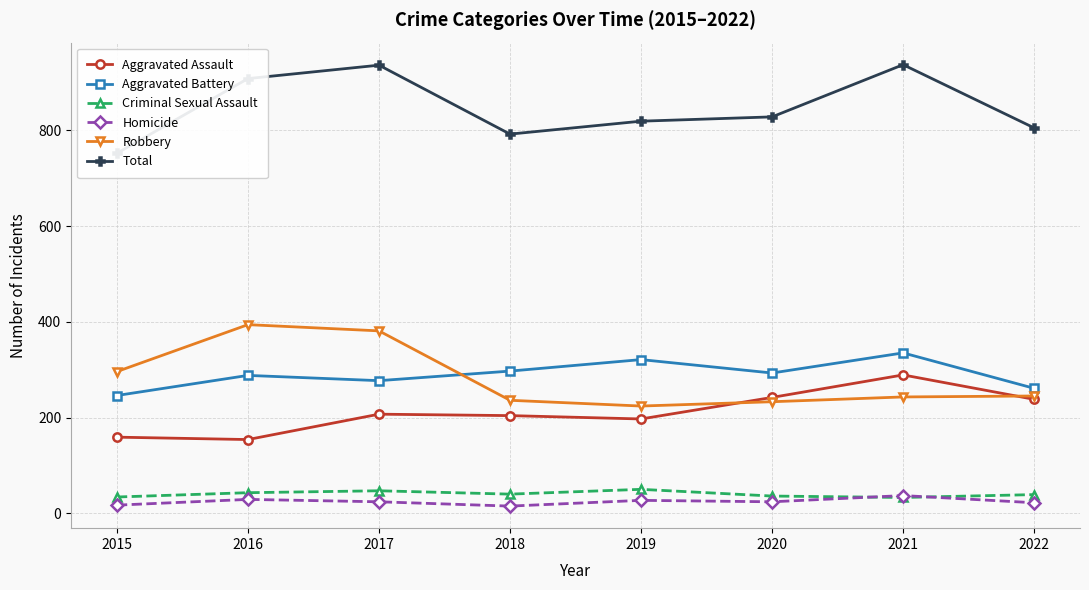

Reading left to right, transcribe all the data shown in this chart.

Aggravated Assault: 159	154	207	204	197	242	289	238
Aggravated Battery: 246	288	277	297	321	293	335	261
Criminal Sexual Assault: 34	43	47	40	50	36	33	39
Homicide: 17	29	24	15	27	24	37	22
Robbery: 296	394	381	236	224	233	243	245
Total: 752	908	936	792	819	828	937	805